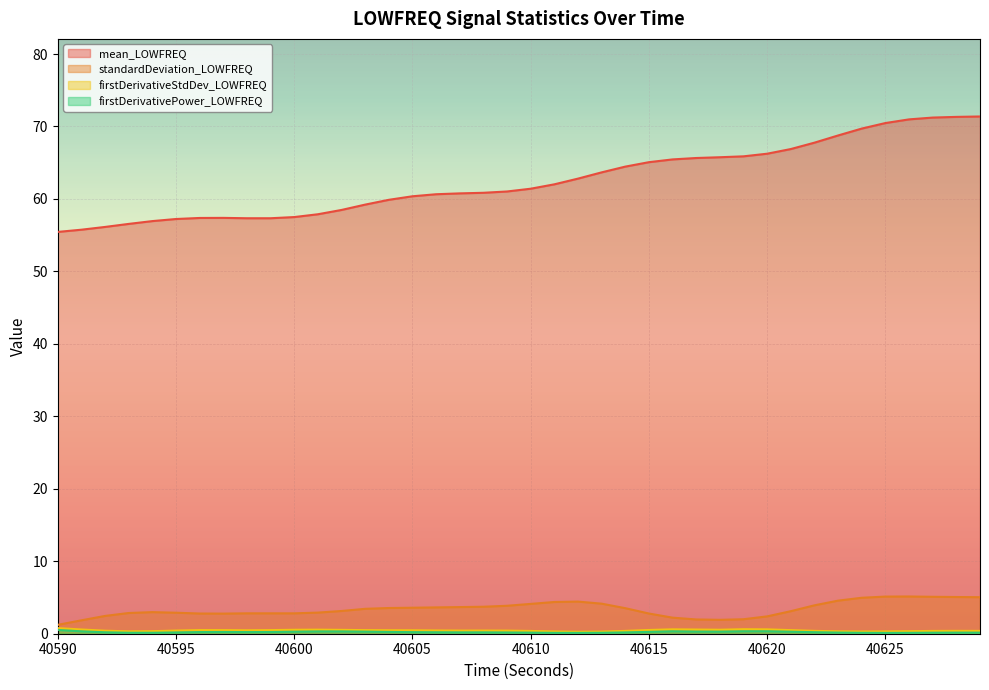

The firstDerivativeStdDev_LOWFREQ series shows 0.9 at 40621. True or false?

False